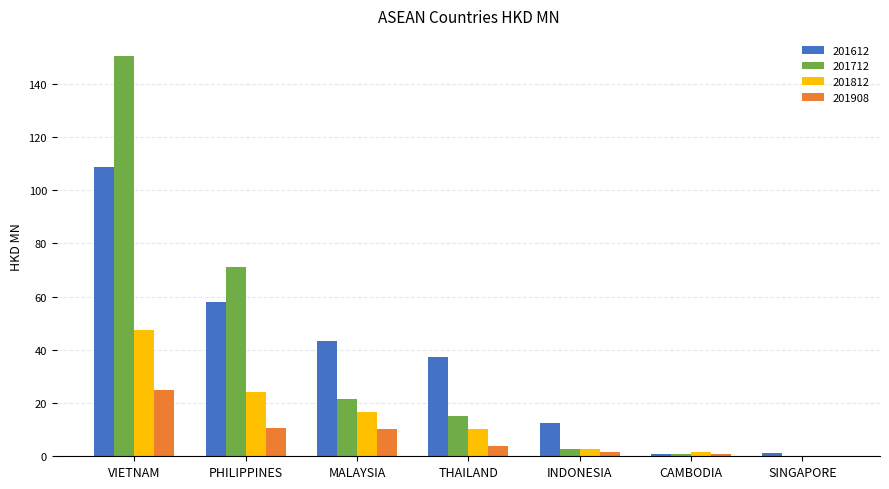

Which category has the highest value across all series?

VIETNAM